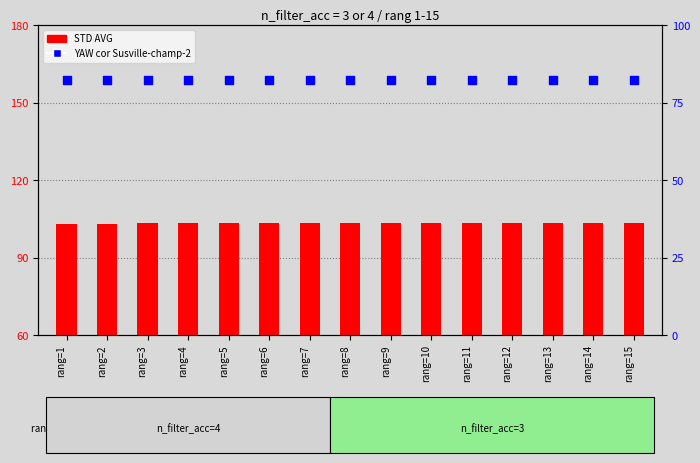

At which category is the sum across all series the highest?

rang=14